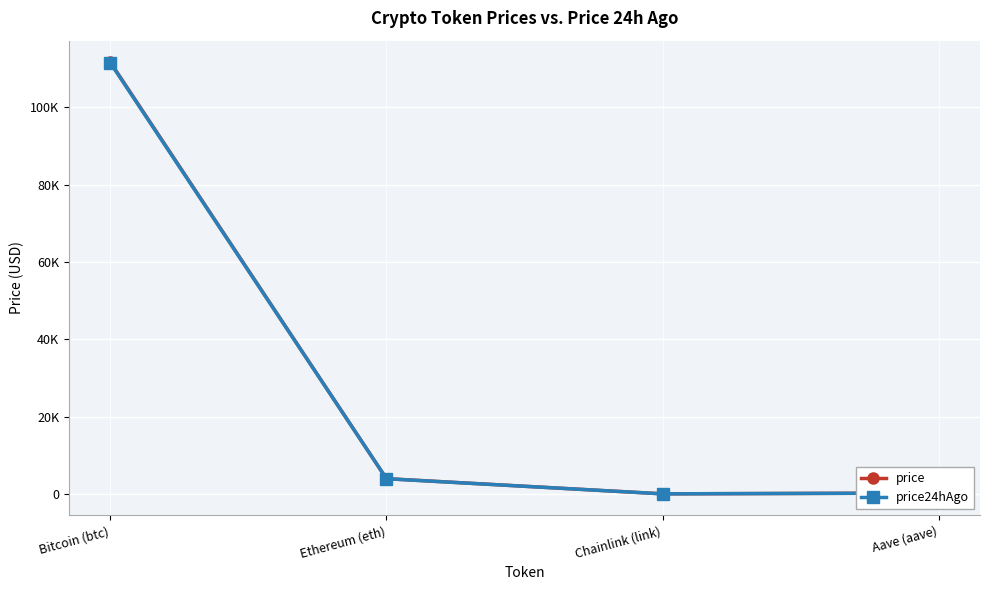

Rank the series at Chainlink (link) from lowest to highest value.

price, price24hAgo